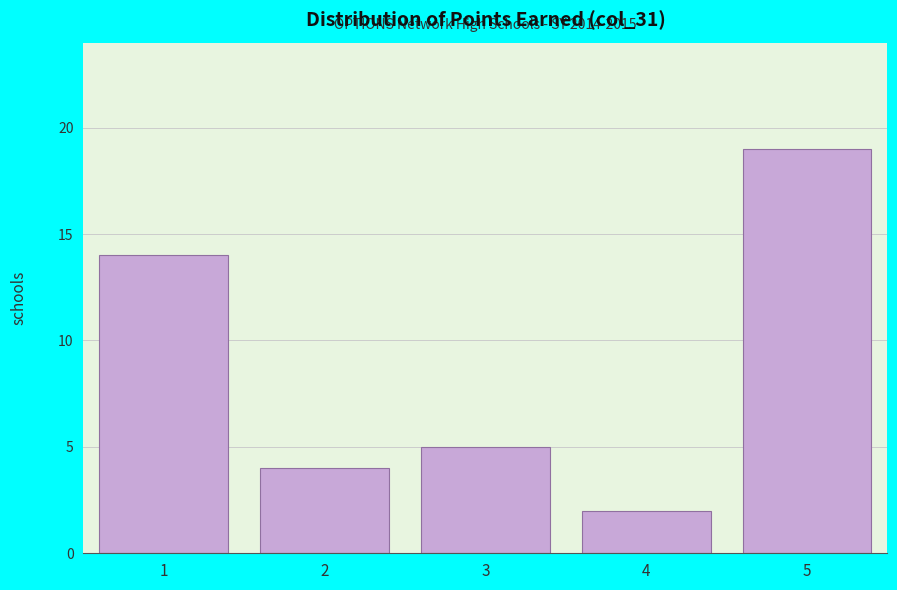

Which range on the x-axis has the tallest bar?

4.5 to 5.5